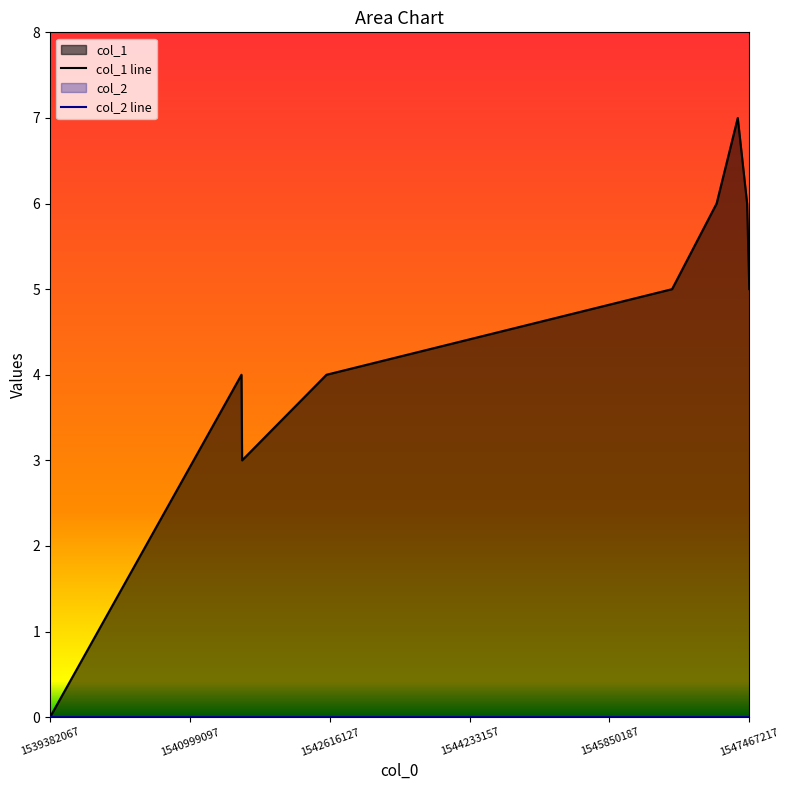

Is the value of col_1 line at 6 greater than the value of col_2 line at 1547467217?

Yes